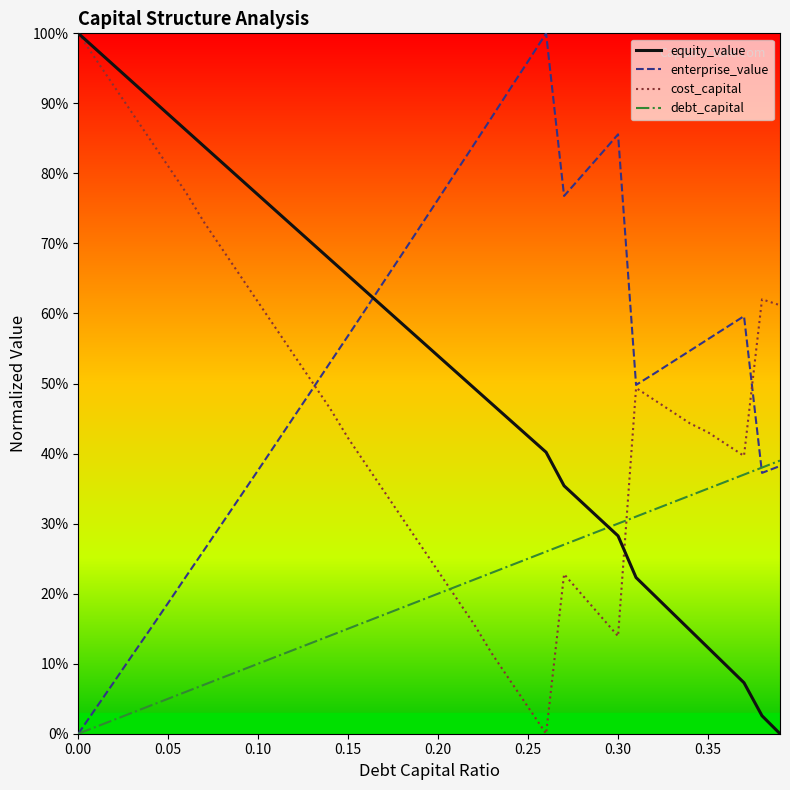

How many intersections are there between enterprise_value and debt_capital?

1